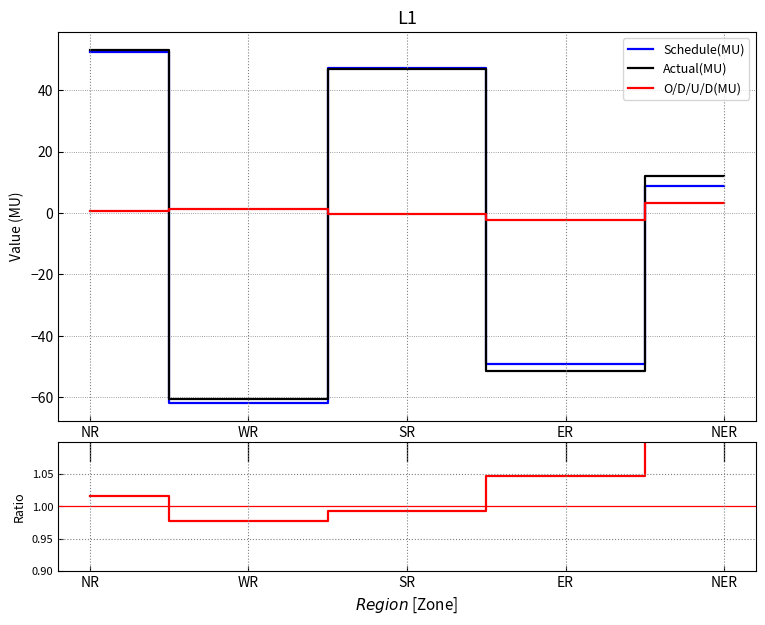

The O/D/U/D(MU) series shows 1.4 at WR. True or false?

True